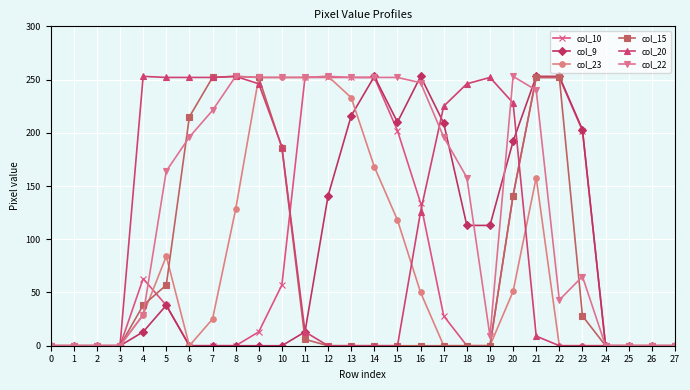

What is the value of the col_22 point at the 22nd from the left?

240